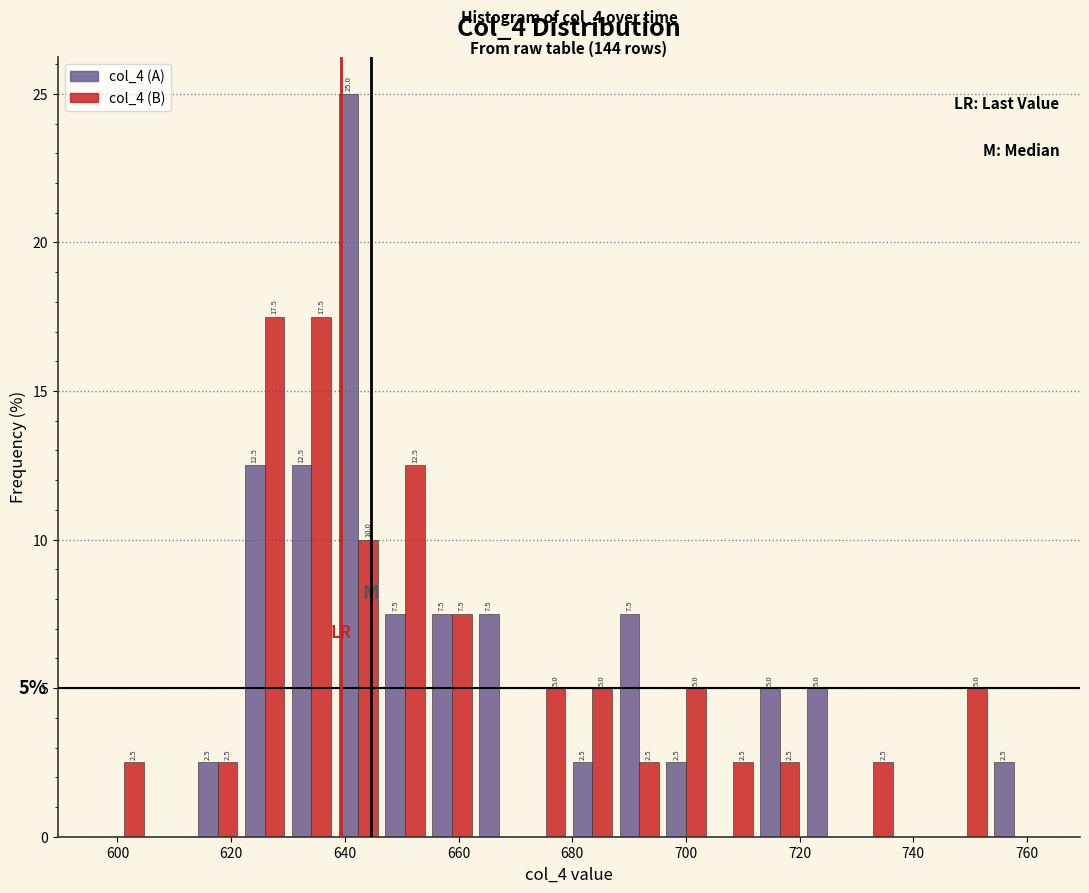

In the col_4 (A) series, which range on the x-axis has the tallest bar?

638 to 646